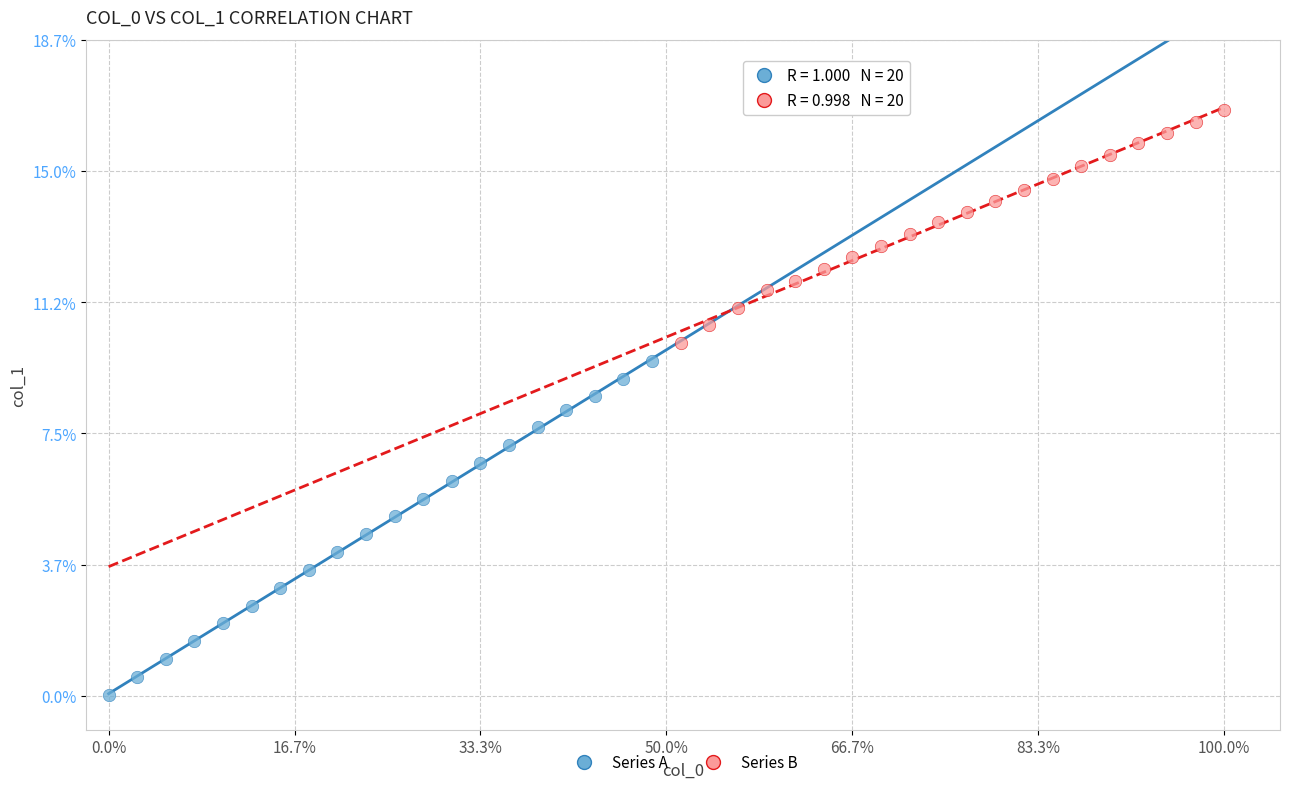

Which series reaches the minimum Y coordinate?

Series A